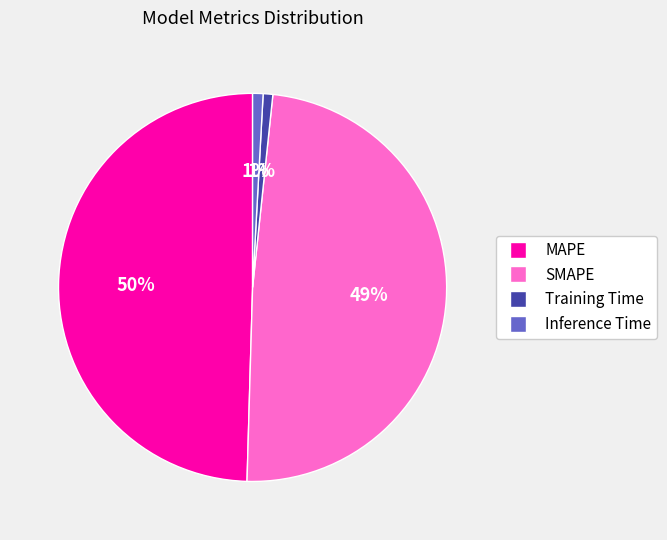

To the nearest percent, what is the combined percentage of Training Time and MAPE?

50%